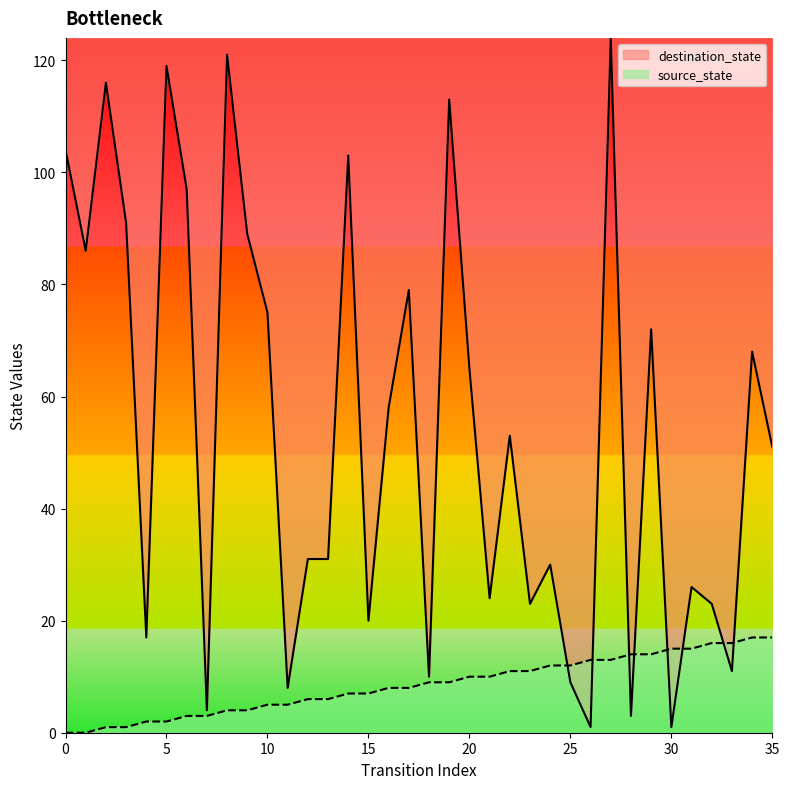

List the labels in order of source_state value, largest first.

34, 35, 32, 33, 30, 31, 28, 29, 26, 27, 24, 25, 22, 23, 20, 21, 18, 19, 16, 17, 14, 15, 12, 13, 10, 11, 8, 9, 6, 7, 4, 5, 2, 3, 0, 1